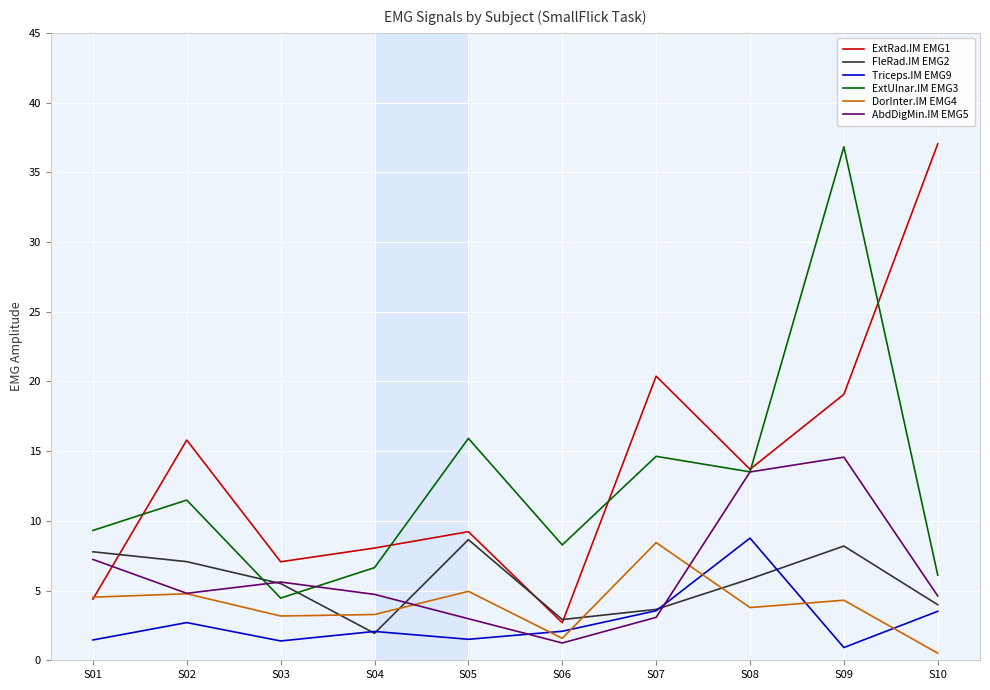

What is the spread (max minus min) of values at S06?

7.0